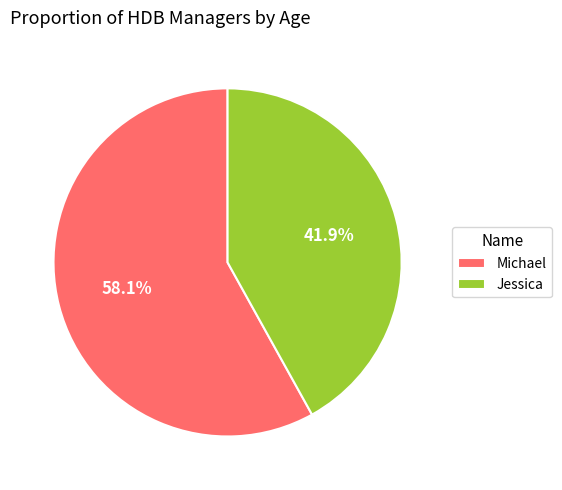

What is the largest slice in the pie chart?

Michael